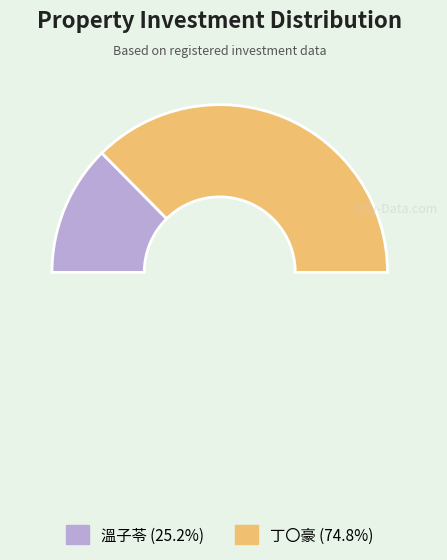

How many slices are in this pie chart?

2